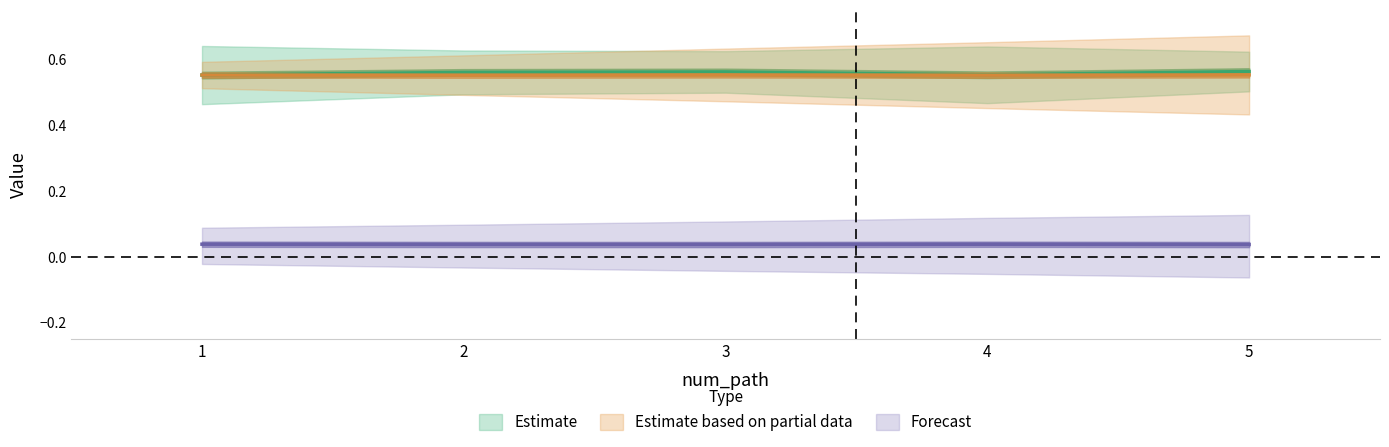

What is the approximate value of q_value at 3?

0.6